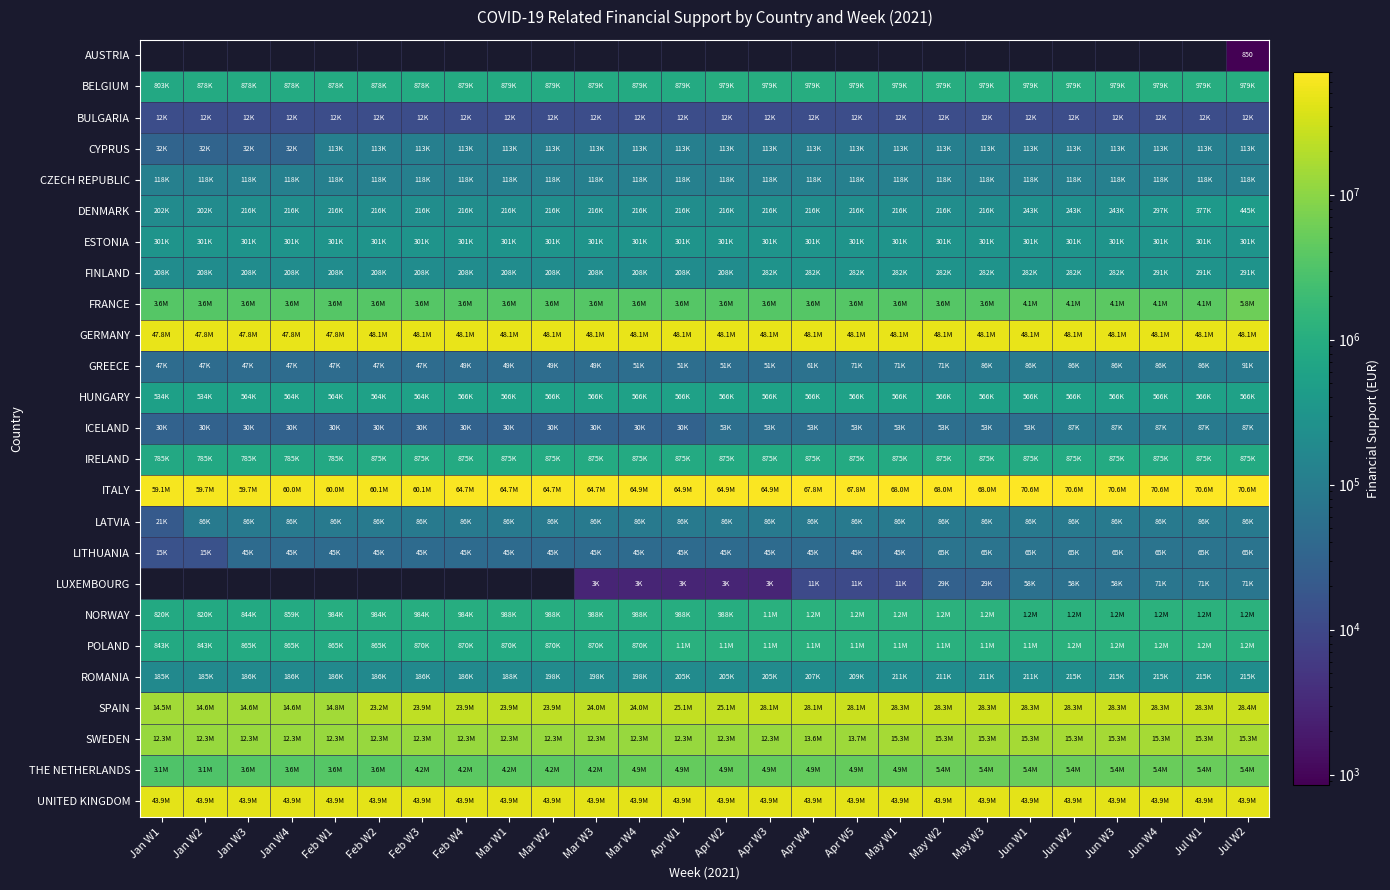

The value of CZECH REPUBLIC at Feb W2 is 118500.0. True or false?

True